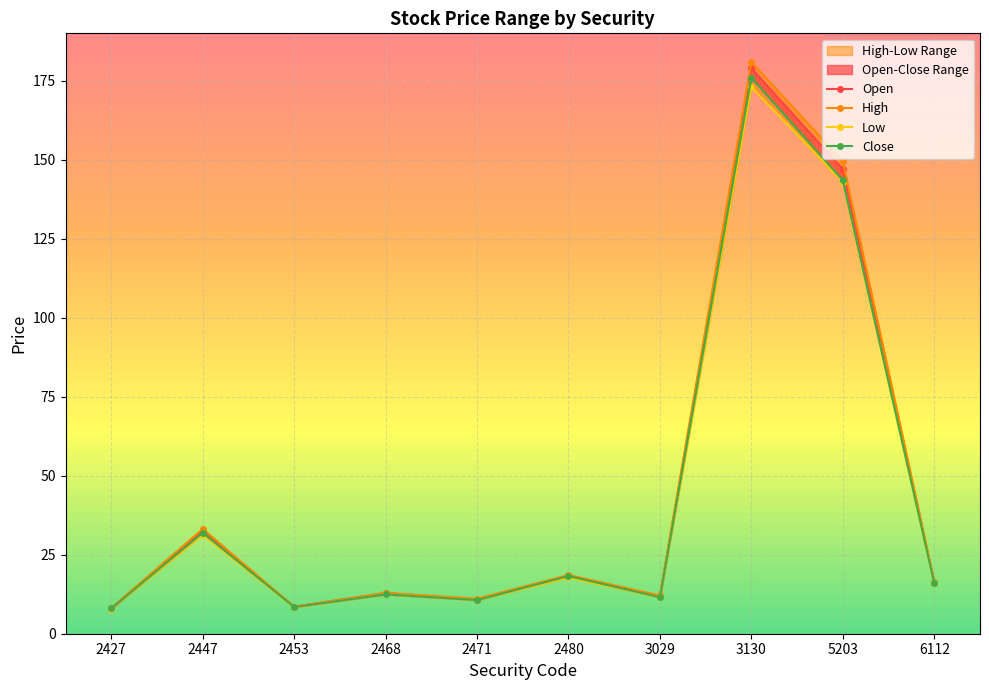

True or false: High and Low intersect in this chart.

False